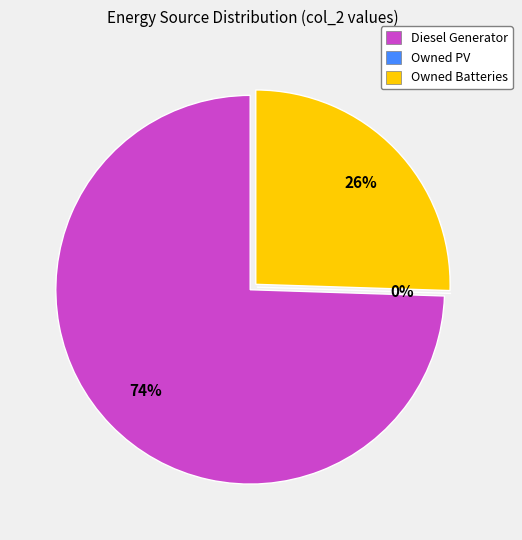

How many segments does this pie chart have?

3